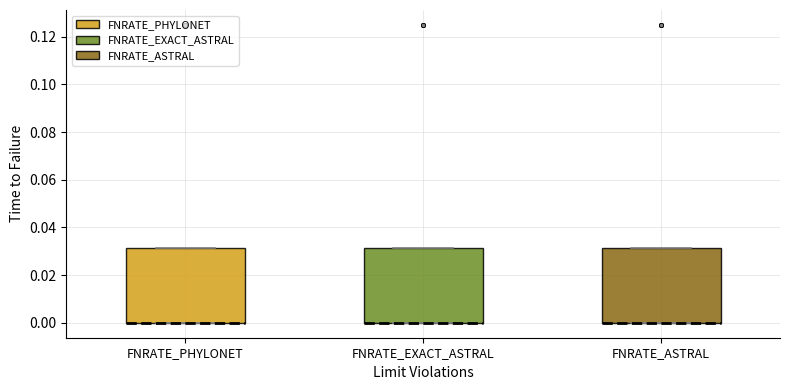

Where is the upper edge of the box for FNRATE_PHYLONET on the y-axis? The values are not printed on the chart, so give them approximately, as read against the axis.

0.032